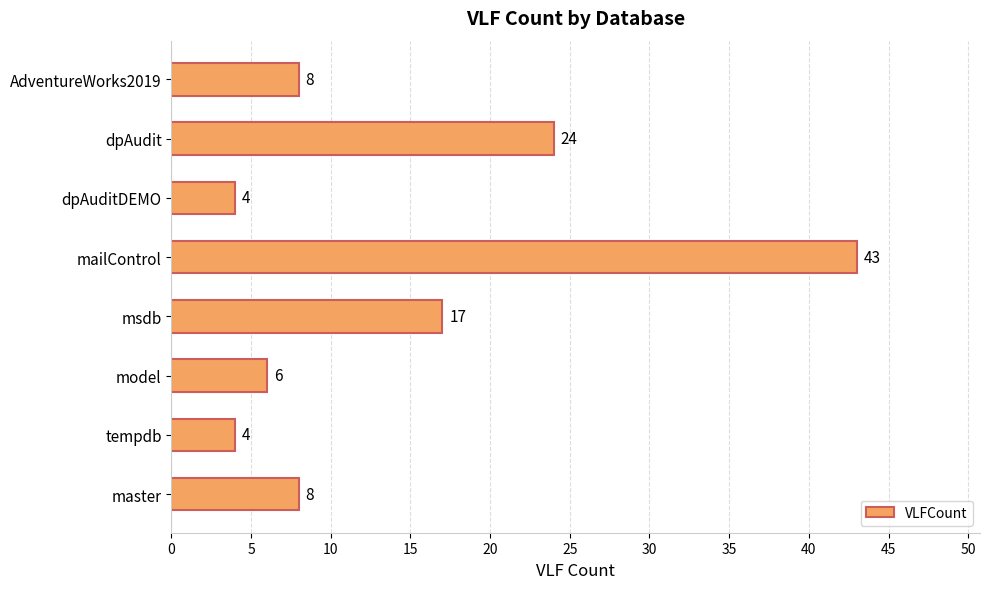

What is the sum of the values at AdventureWorks2019 and tempdb?

12